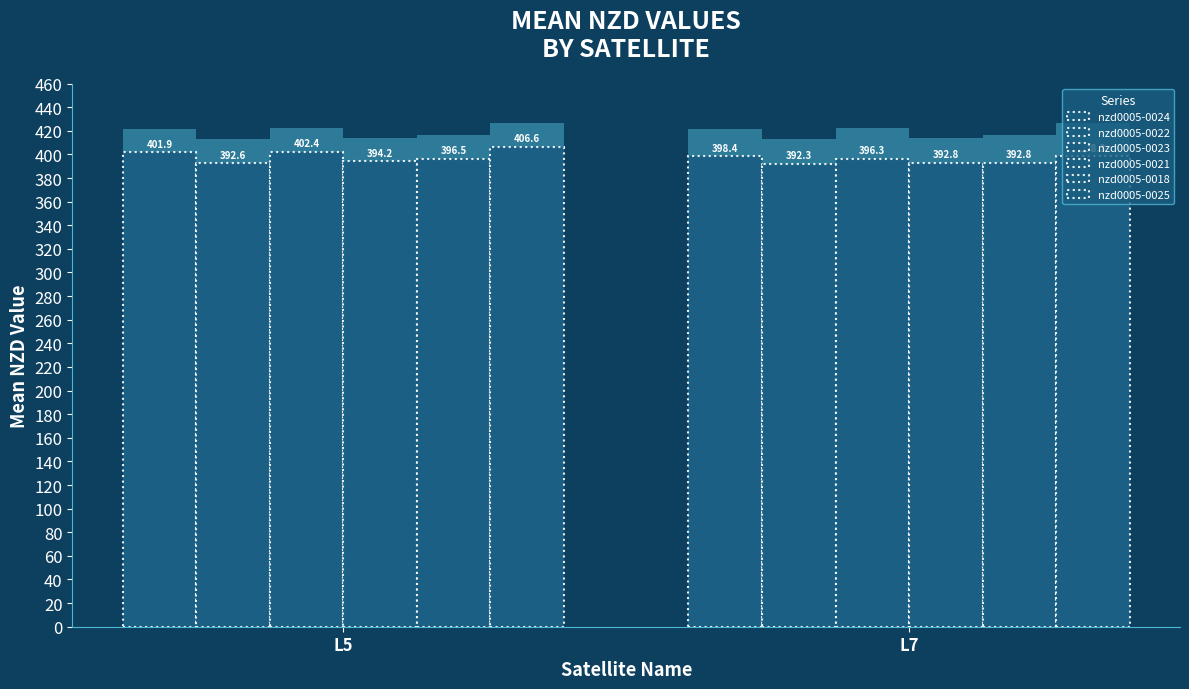

Is it true that nzd0005-0022 equals 585.5 at L7?

False